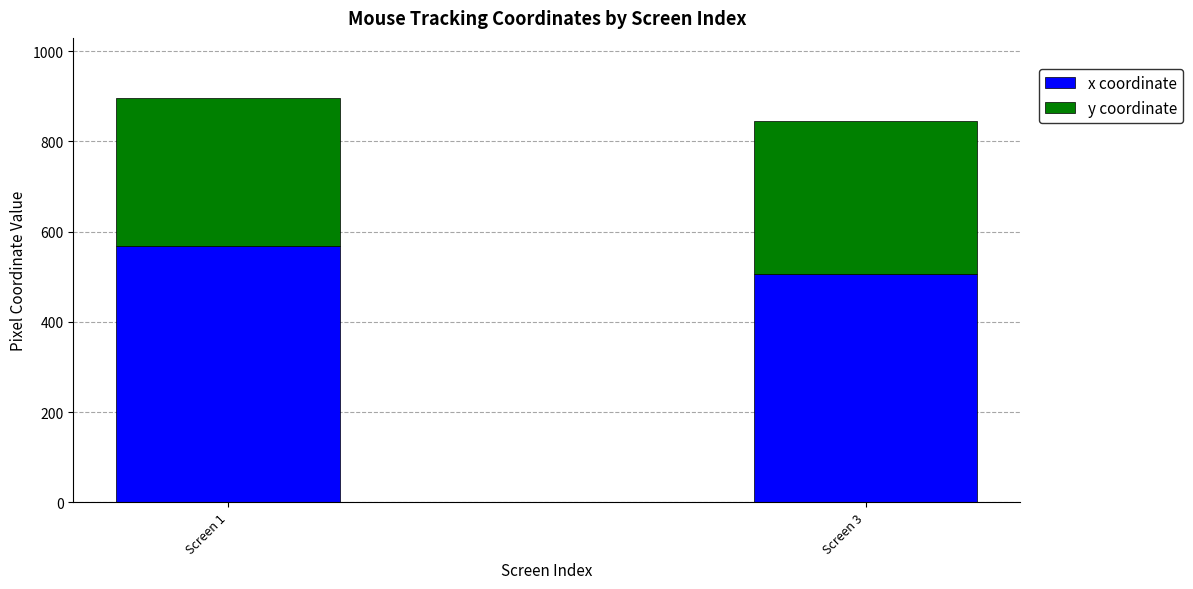

What is the difference between the x coordinate values at Screen 1 and Screen 3?

62